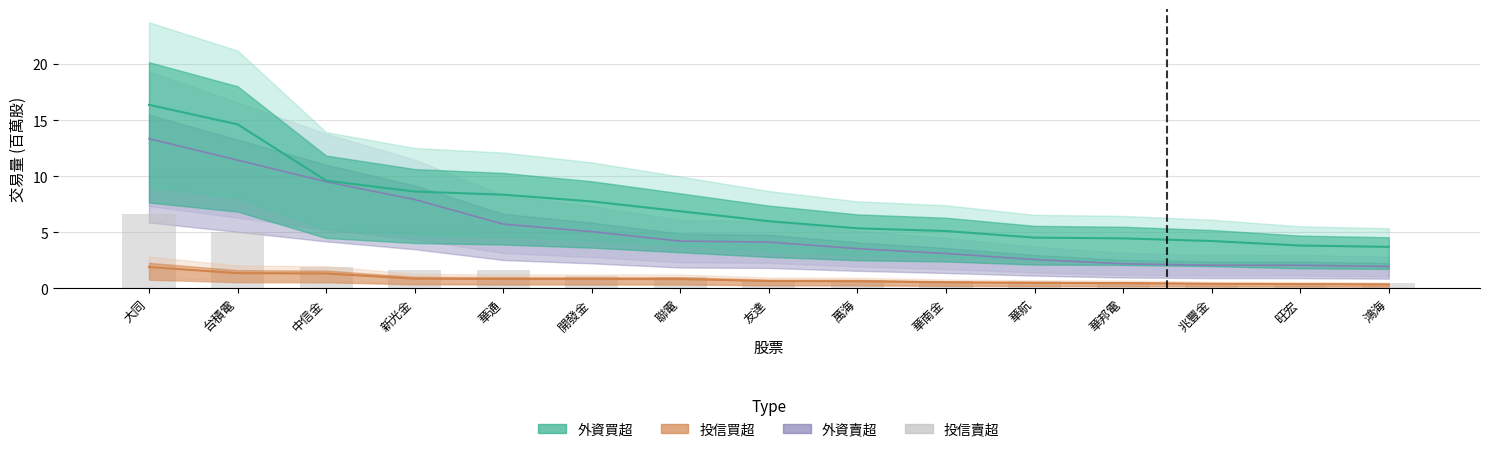

Which category has the highest value across all series?

大同